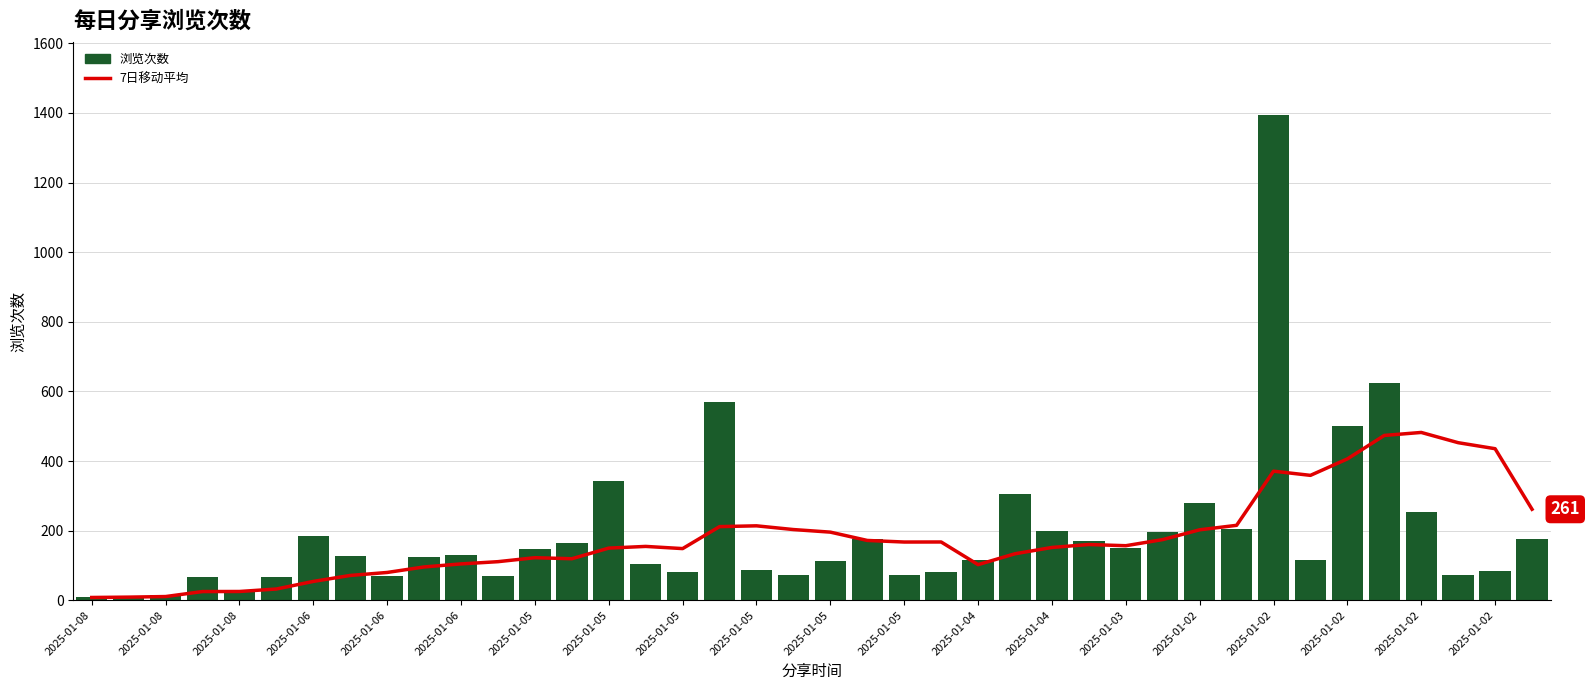

Which has a higher value, 2025-01-06 or 2025-01-06?

2025-01-06